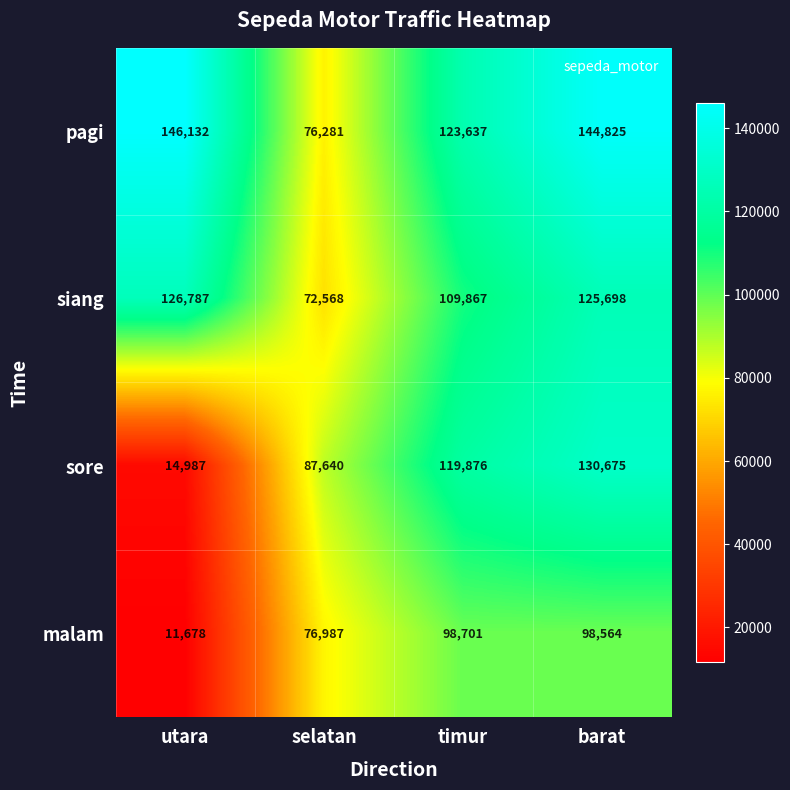

Reading right to left, list all the values displayed in this chart.

pagi: barat=144825	timur=123637	selatan=76281	utara=146132
siang: barat=125698	timur=109867	selatan=72568	utara=126787
sore: barat=130675	timur=119876	selatan=87640	utara=14987
malam: barat=98564	timur=98701	selatan=76987	utara=11678